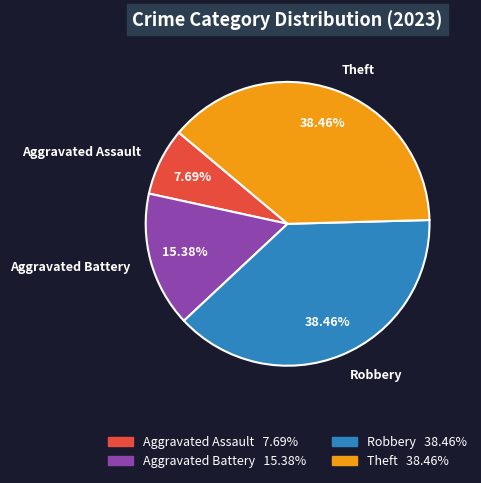

How many segments does this pie chart have?

4